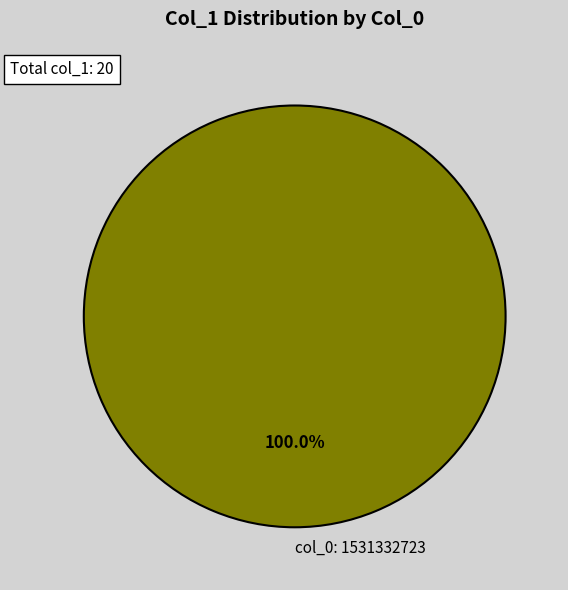

Rank the categories by value from lowest to highest.

col_0: 1531332723